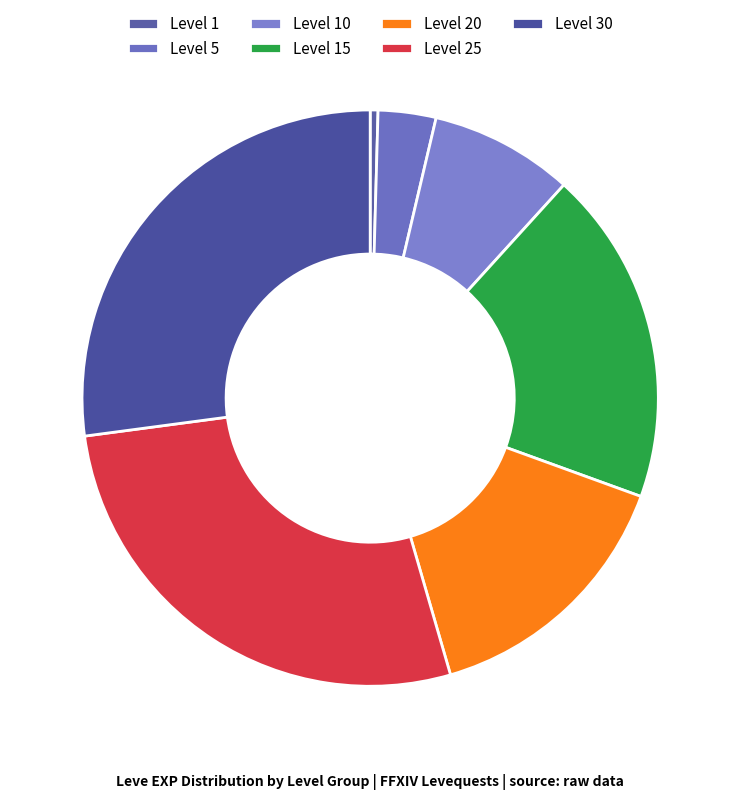

Count the number of slices in the pie.

7